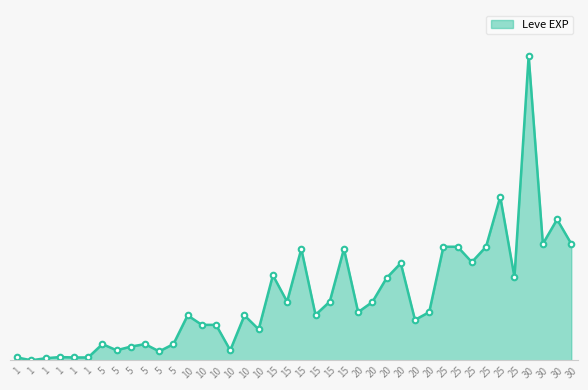

List the labels in order of value, largest first.

30, 25, 30, 30, 30, 25, 25, 25, 15, 15, 25, 20, 15, 25, 20, 15, 15, 20, 20, 20, 15, 10, 10, 20, 10, 10, 10, 5, 5, 5, 5, 5, 10, 5, 1, 1, 1, 1, 1, 1